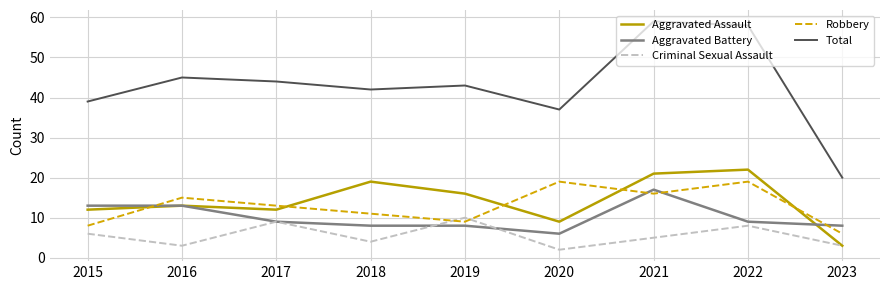

At 2018, list the series in order from smallest to largest.

Criminal Sexual Assault, Aggravated Battery, Robbery, Aggravated Assault, Total